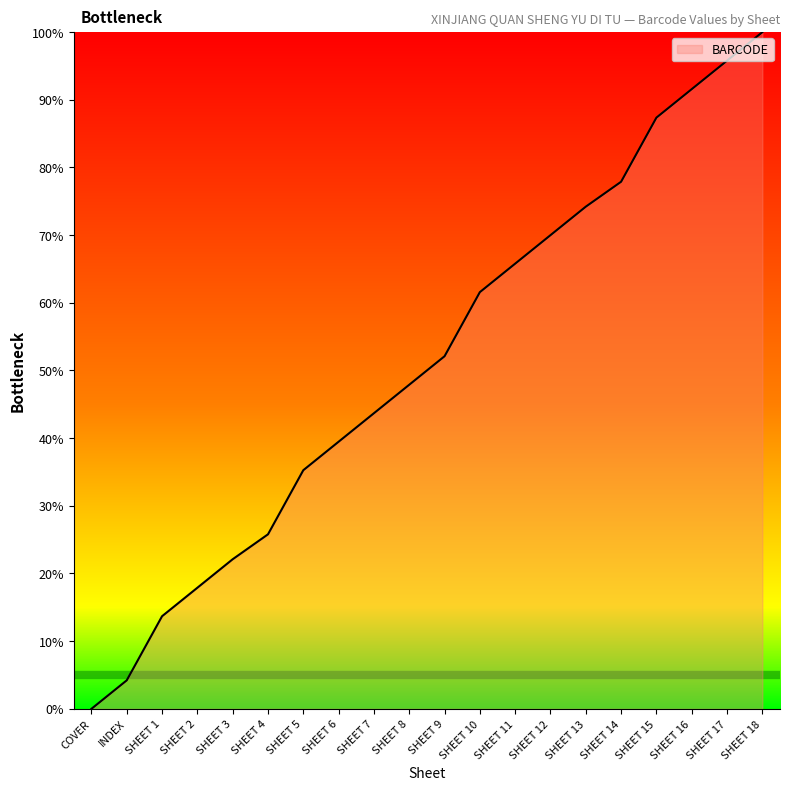

Which category has the highest value across all series?

SHEET 18